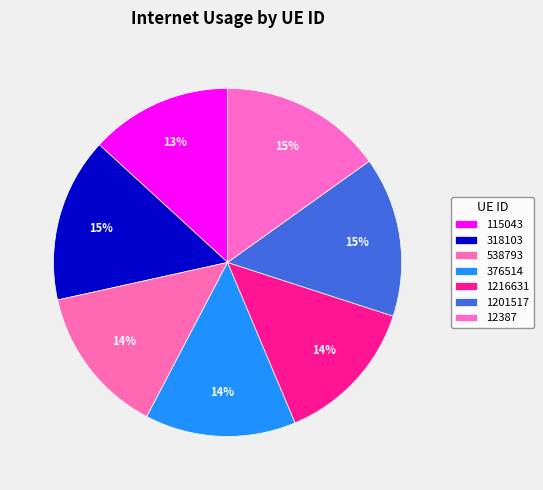

Count the number of slices in the pie.

7